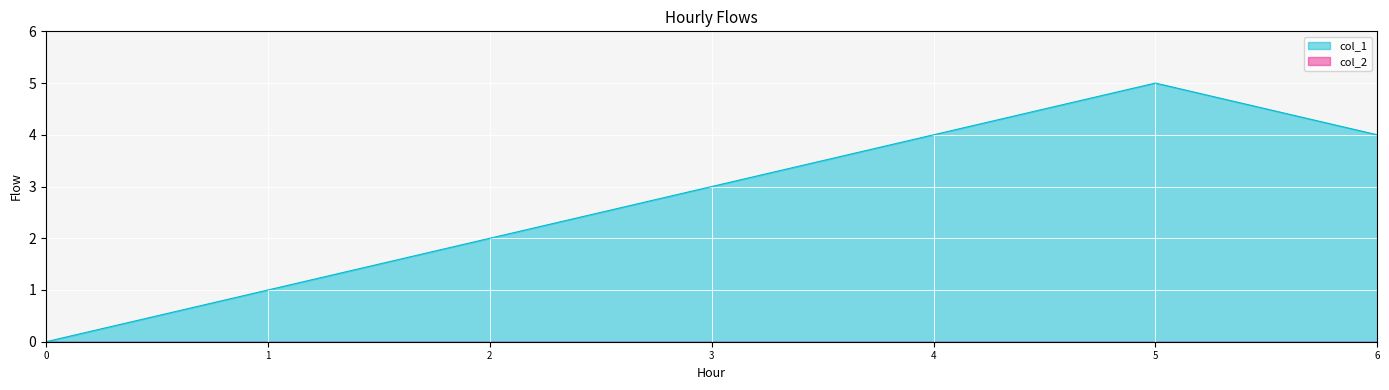

Reading left to right, transcribe all the data shown in this chart.

0	1	2	3	4	5	4